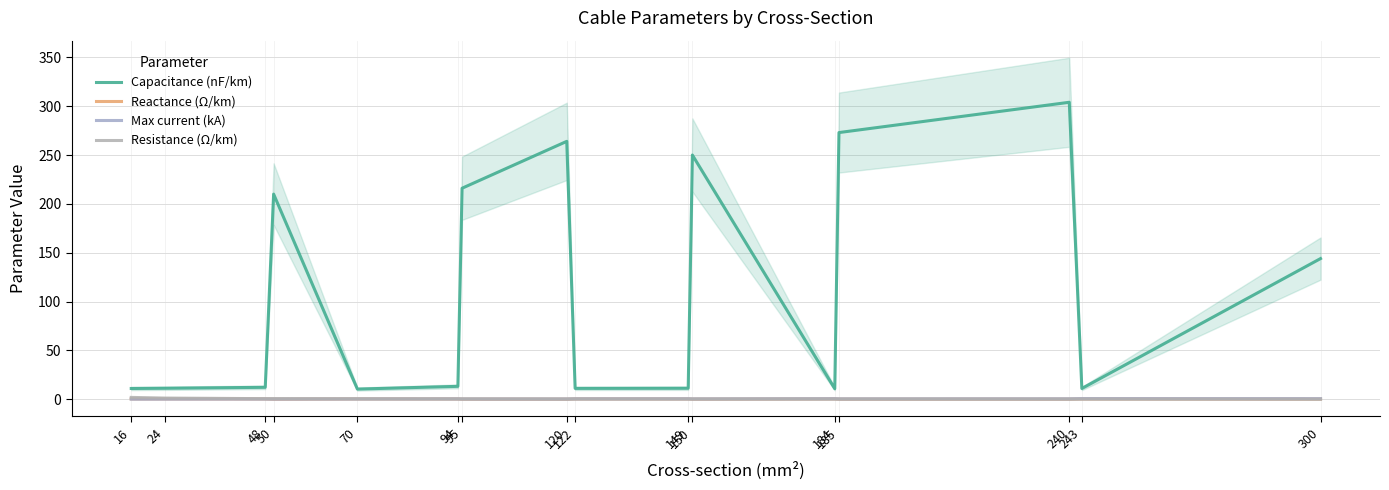

What is the smallest value displayed?

0.1